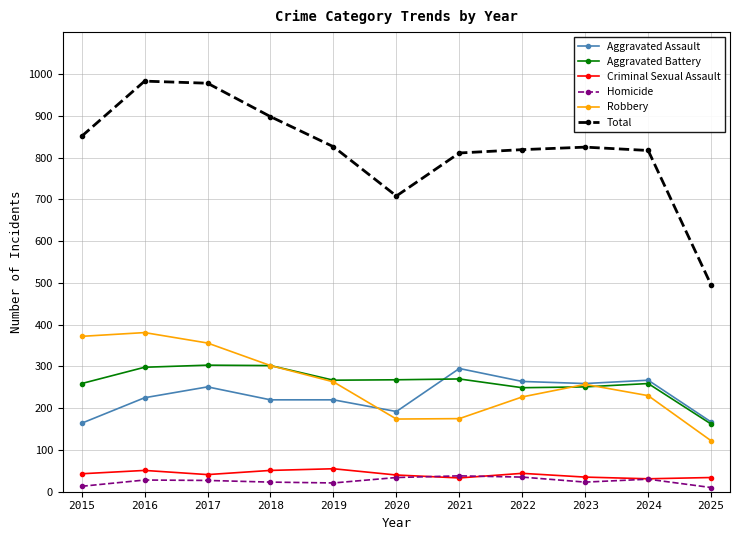

Is the value of Aggravated Assault at 2020 greater than the value of Aggravated Battery at 2015?

No